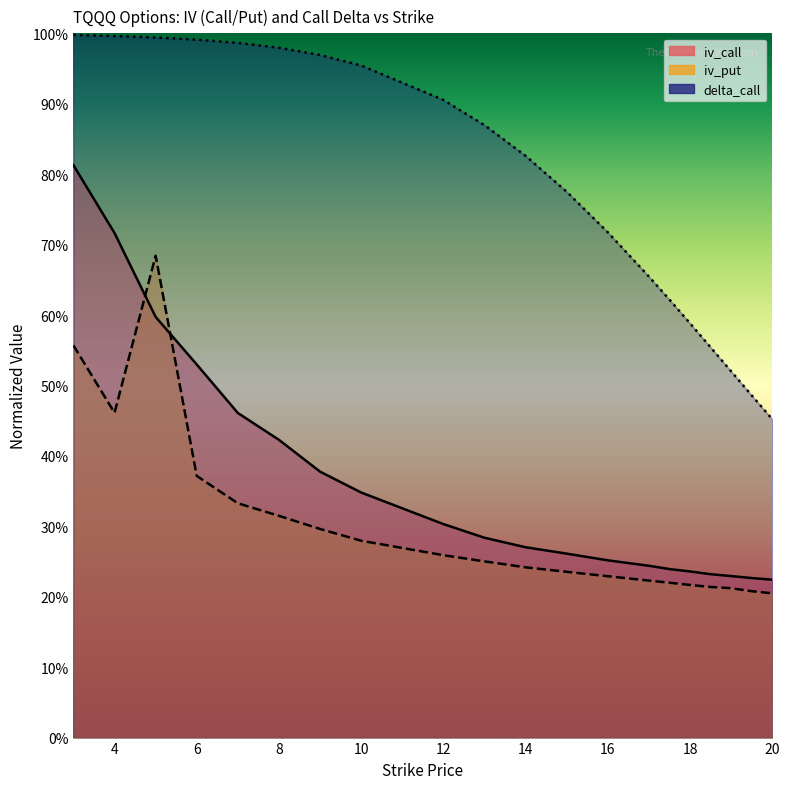

What is the minimum value for iv_put?

0.2